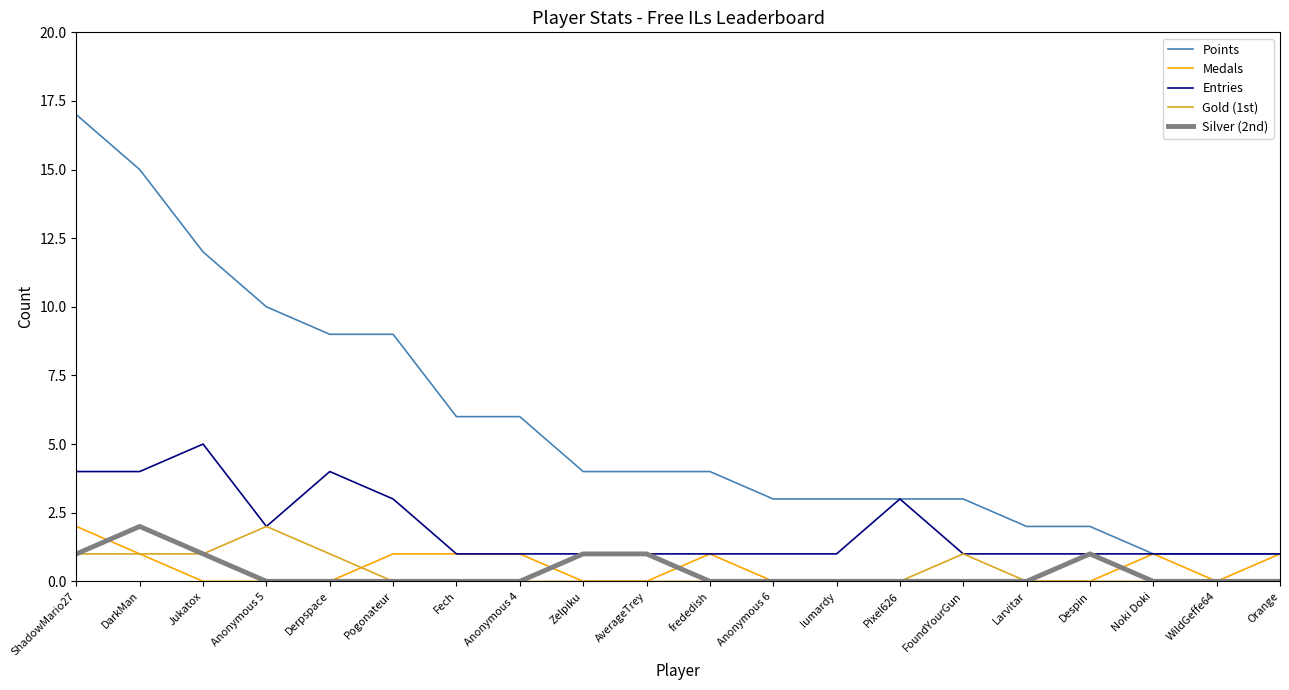

The Silver (2nd) series shows -1 at FoundYourGun. True or false?

False